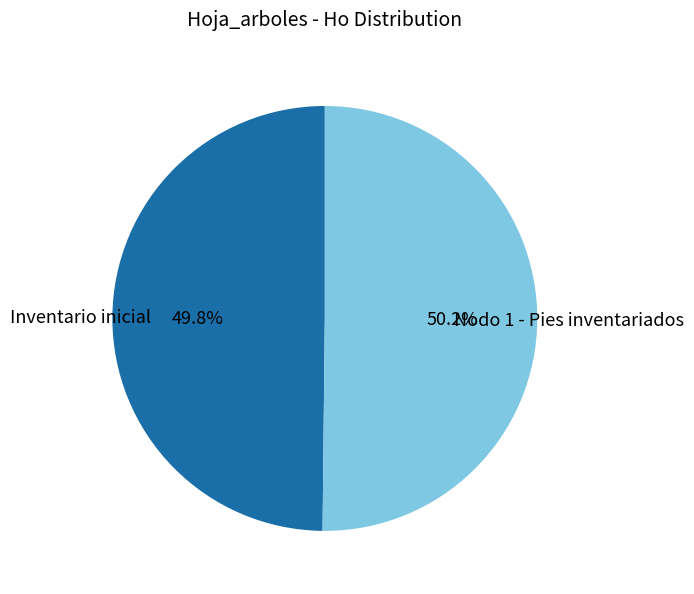

Does any single category account for the majority?

Yes